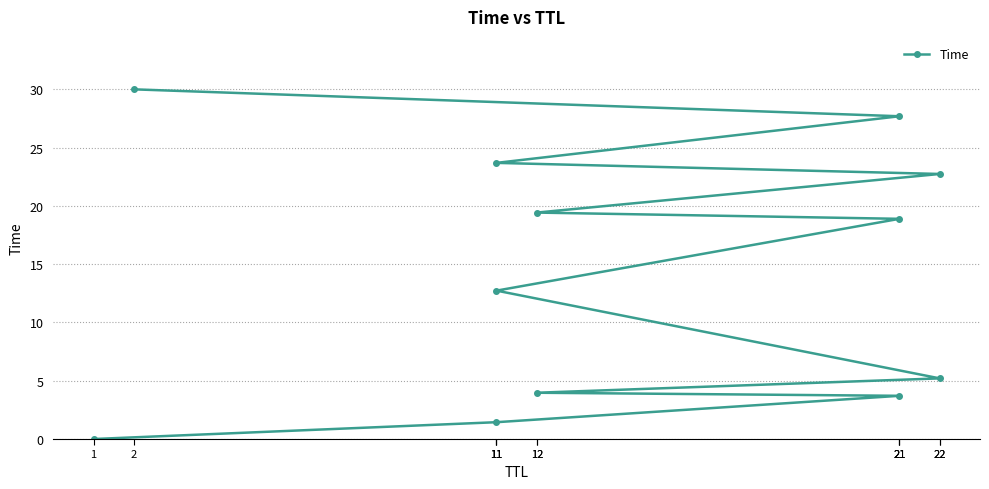

Does the chart display data point markers on the line(s)?

Yes